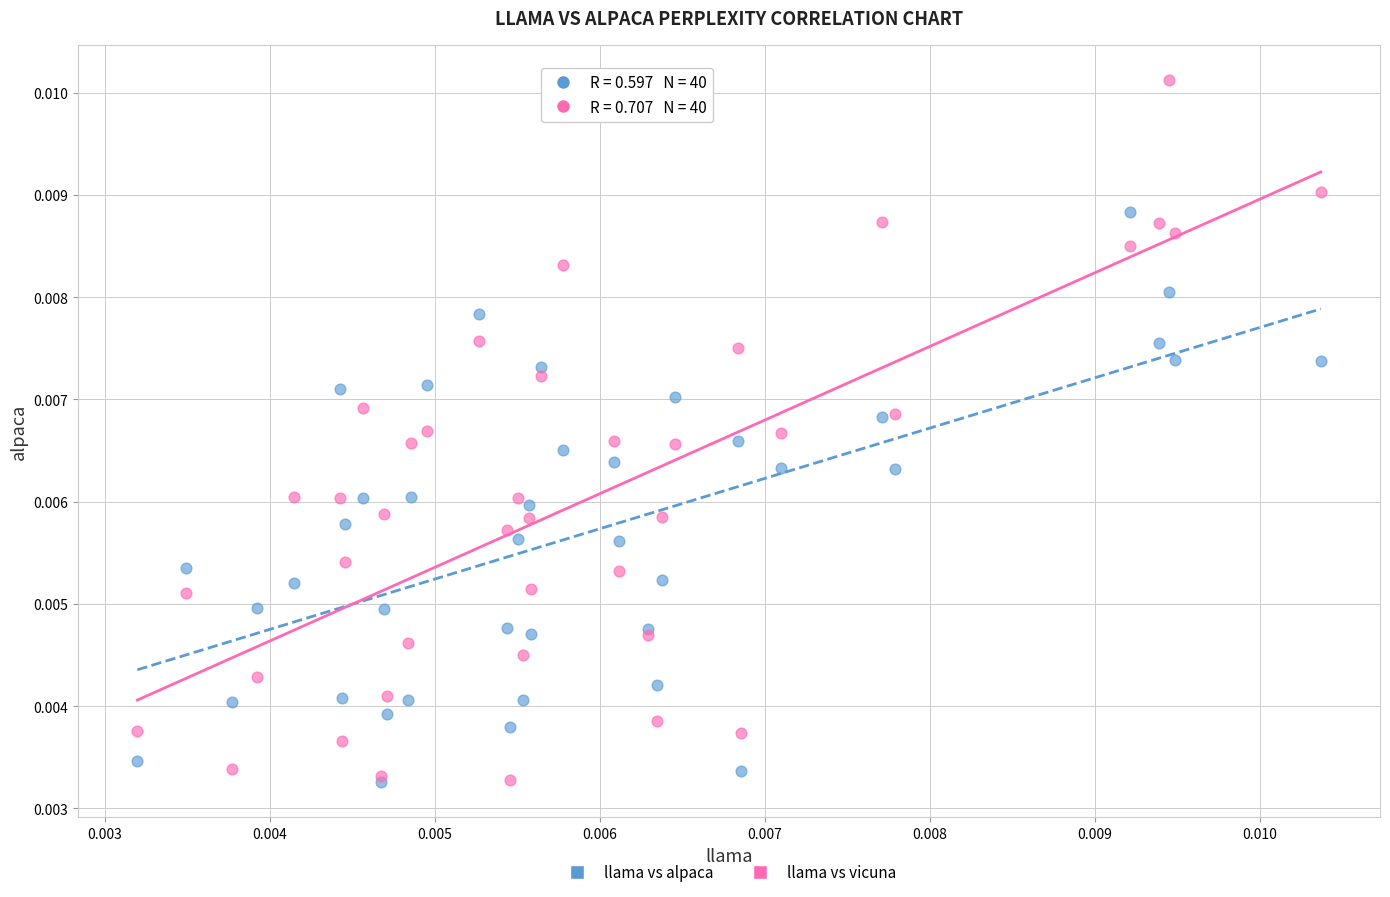

Which series has the widest spread of Y values?

llama vs vicuna